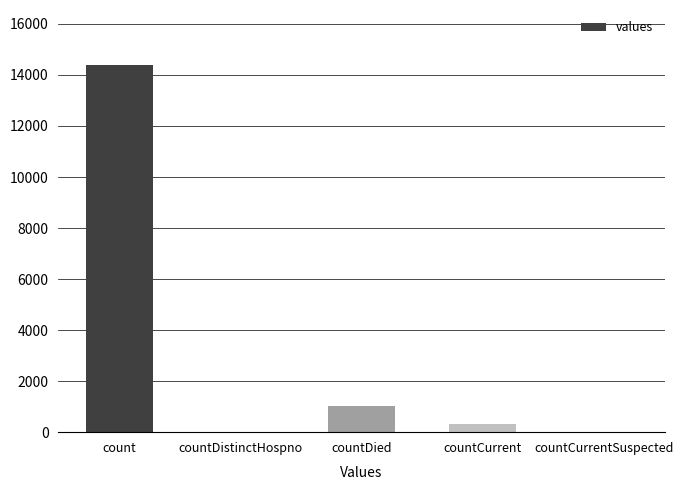

Reading right to left, transcribe all the data shown in this chart.

0	324	1026	0	14387